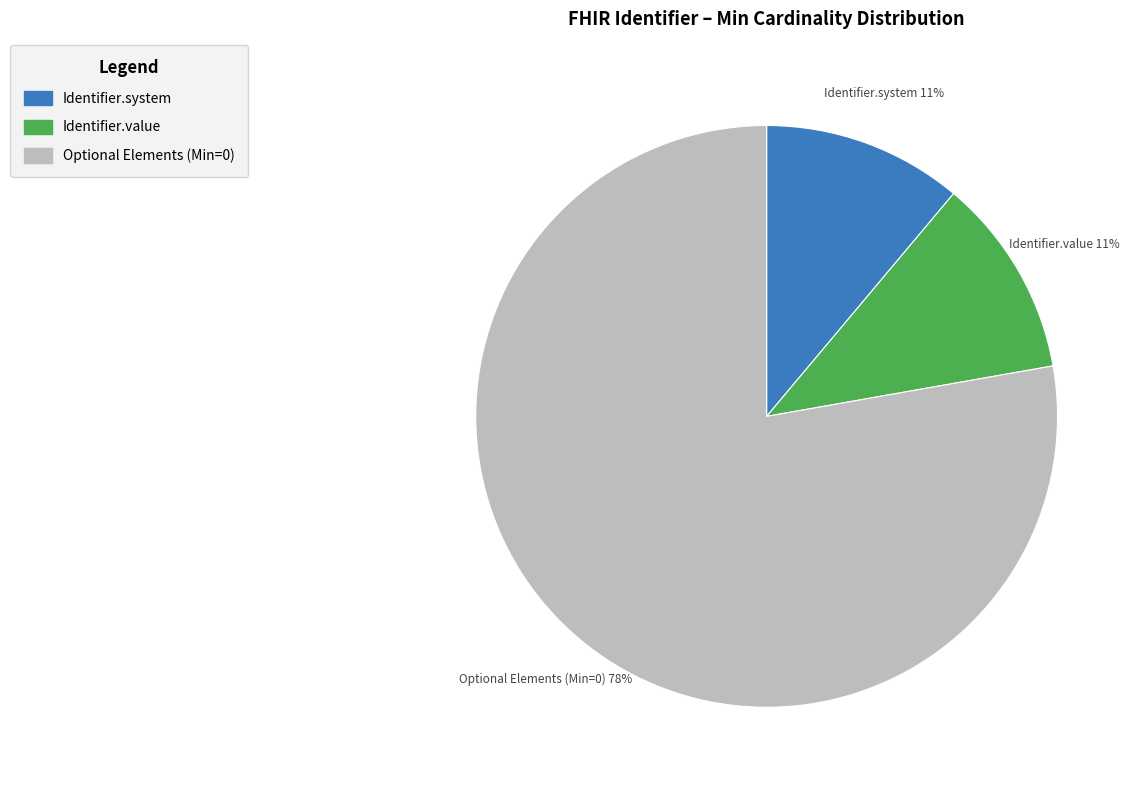

Is there a majority slice in this chart?

Yes